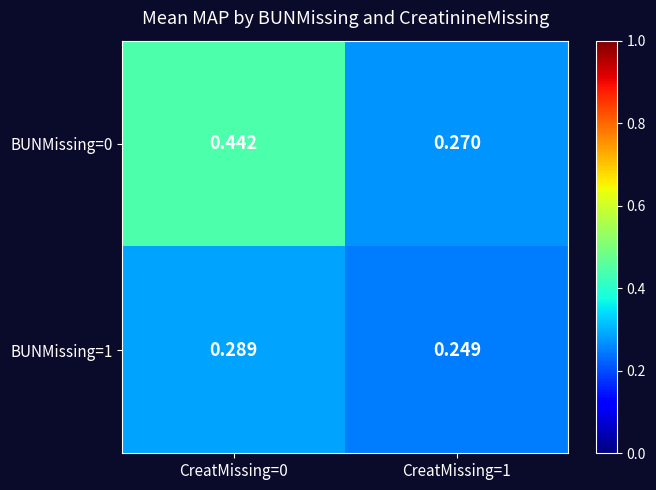

Is the value of BUNMissing=1 at CreatMissing=0 greater than the value of BUNMissing=0 at CreatMissing=0?

No